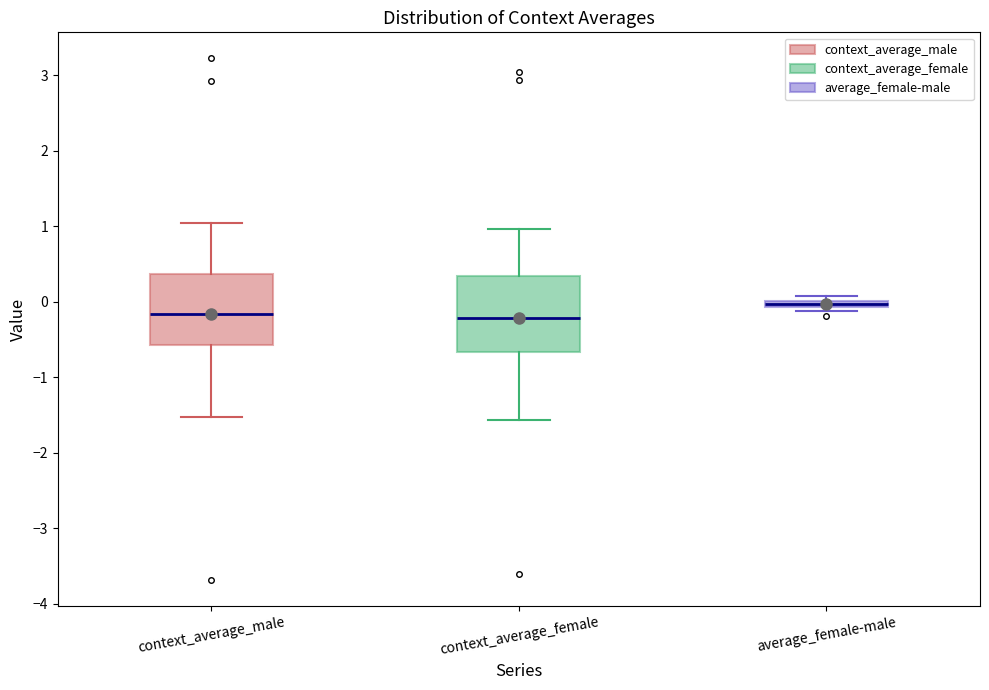

Where does the median line of the box for context_average_male sit on the y-axis? The values are not printed on the chart, so give them approximately, as read against the axis.

-0.2